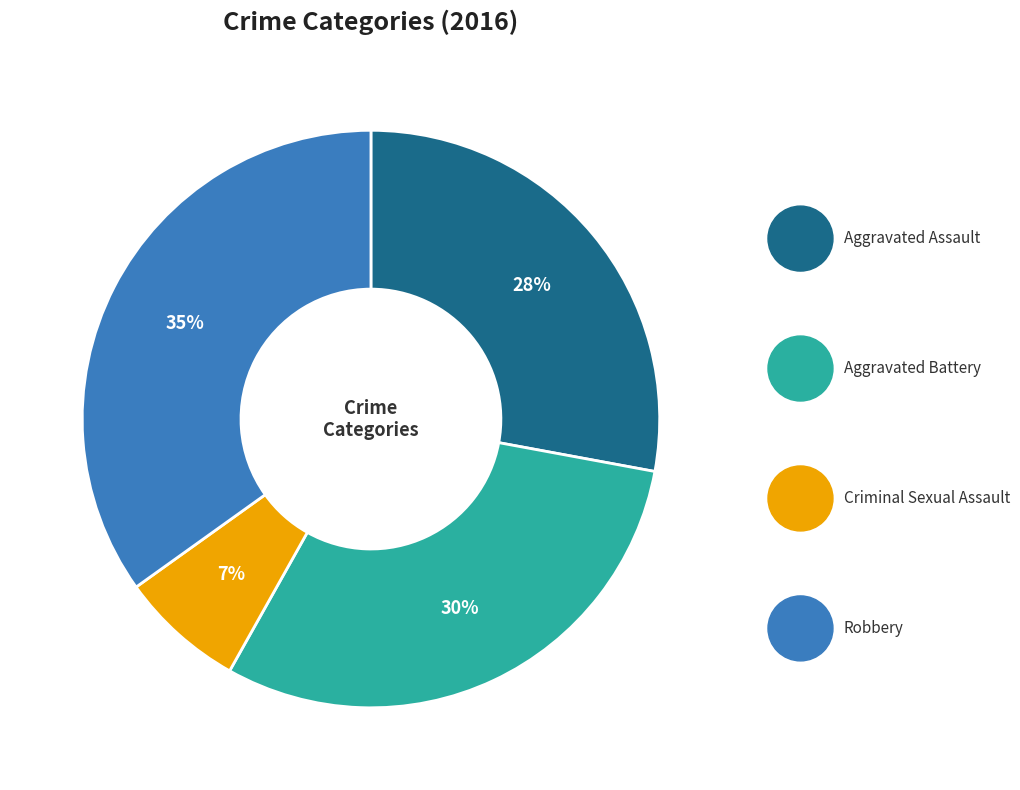

Does Criminal Sexual Assault represent more than half of the total?

No